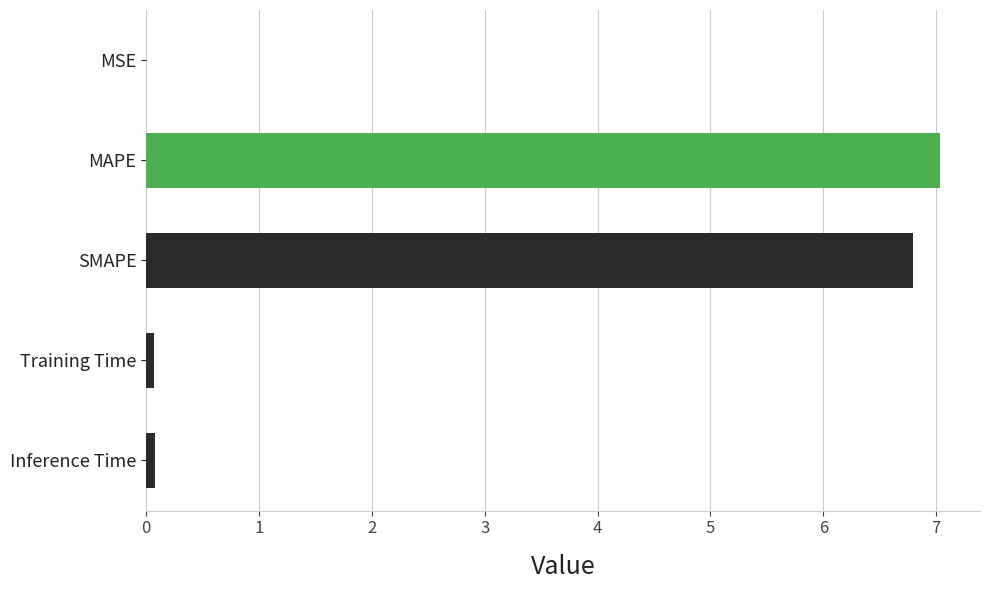

What is the greatest value displayed?

7.0